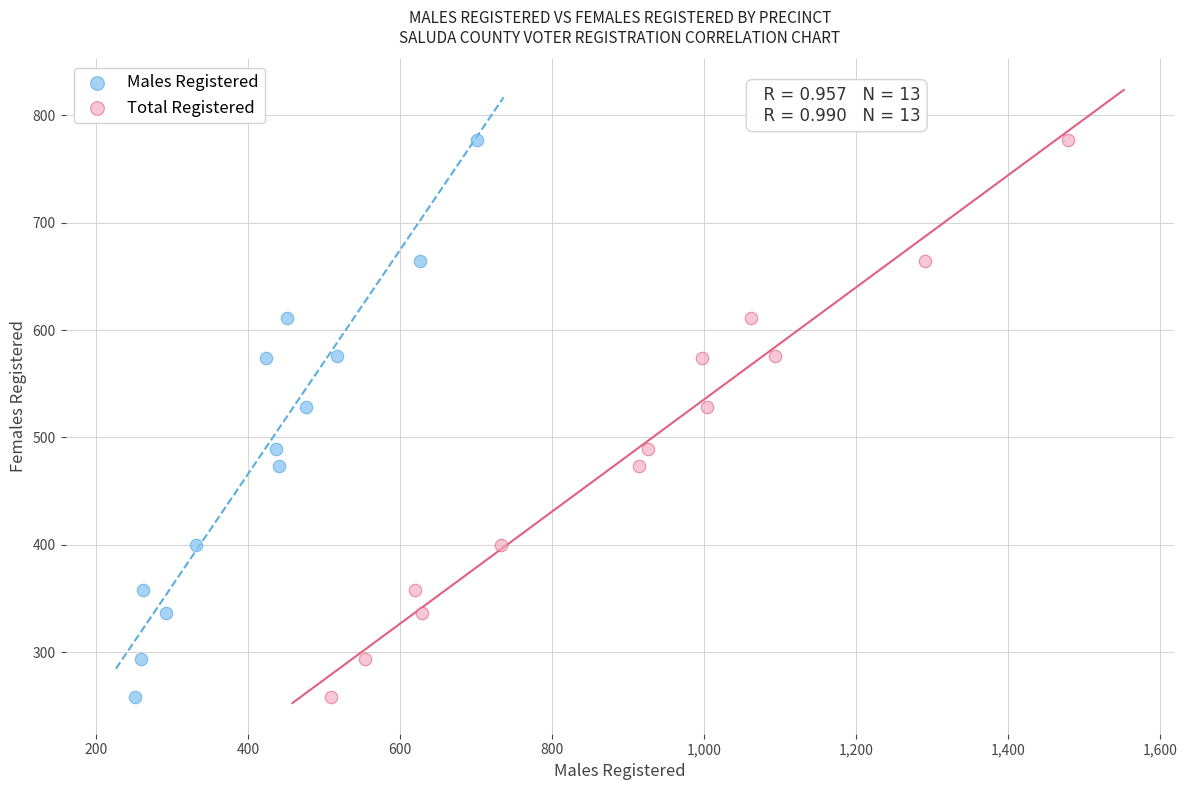

What are all the series names shown in the legend?

Males Registered, Total Registered